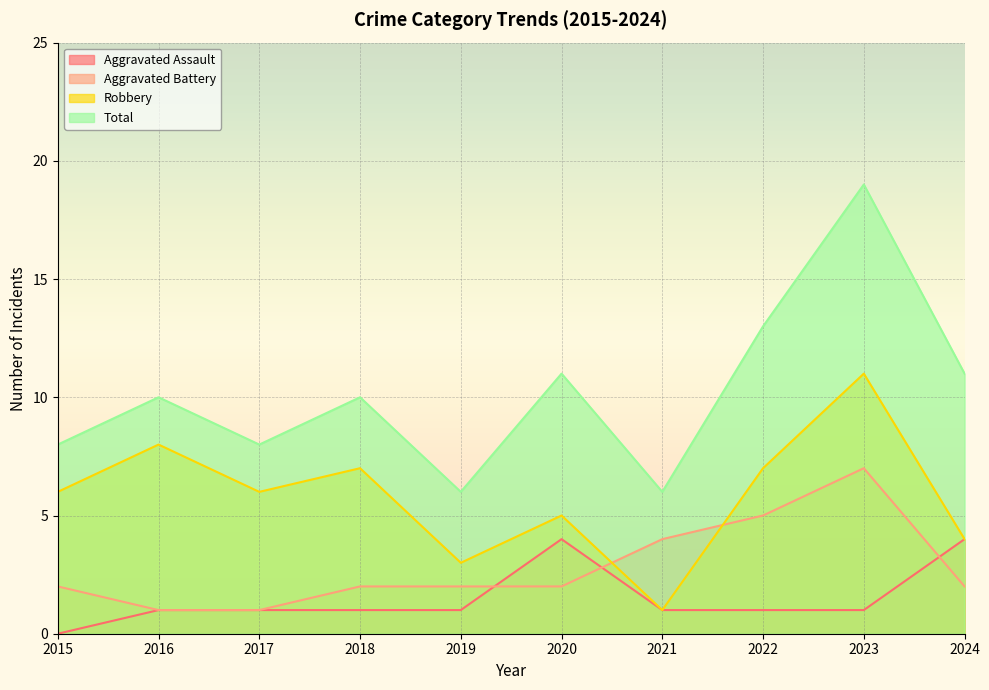

Reading left to right, transcribe all the data shown in this chart.

Aggravated Assault: 0	1	1	1	1	4	1	1	1	4
Aggravated Battery: 2	1	1	2	2	2	4	5	7	2
Robbery: 6	8	6	7	3	5	1	7	11	4
Total: 8	10	8	10	6	11	6	13	19	11